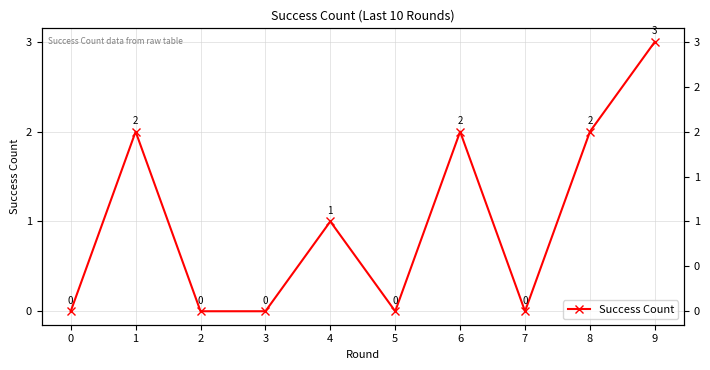

Between 1 and 3, which is larger?

1